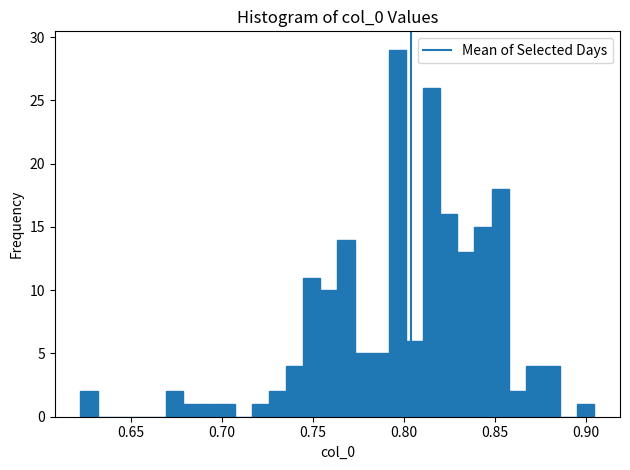

Read against the x-axis, roughly where is the centre of the tallest bar?

0.795